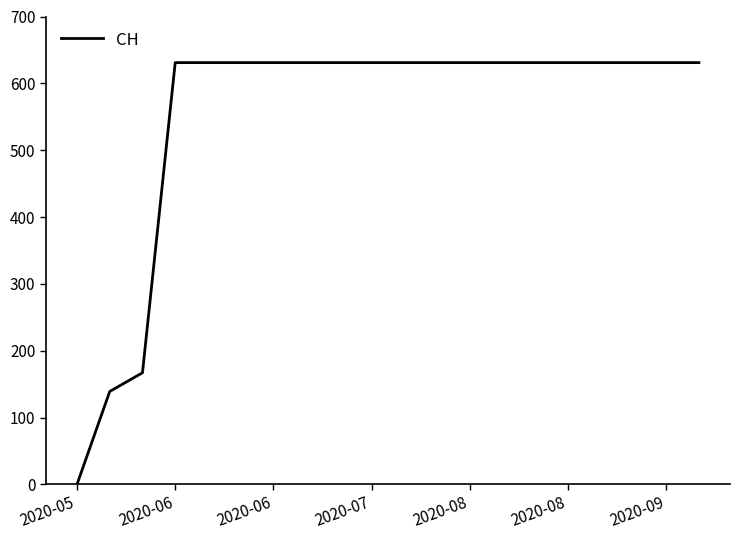

Count the number of categories in the chart.

20